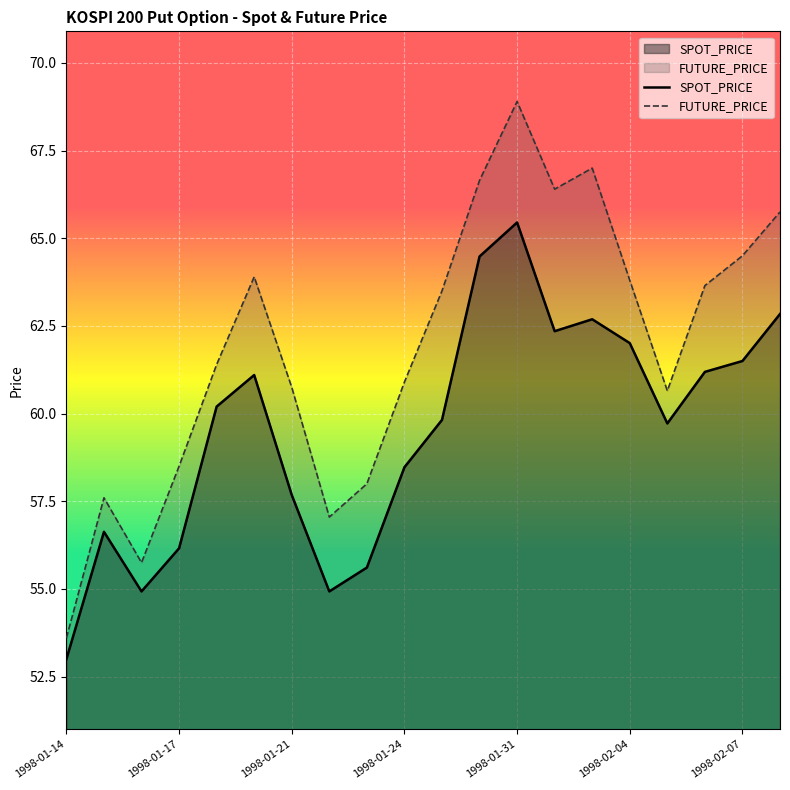

Reading right to left, list all the values displayed in this chart.

SPOT_PRICE: 62.8	61.5	61.2	59.7	62.0	62.7	62.4	65.5	64.5	59.8	58.5	55.6	54.9	57.7	61.1	60.2	56.2	54.9	56.6	53.0
FUTURE_PRICE: 65.8	64.5	63.6	60.6	63.8	67.0	66.4	68.9	66.7	63.5	60.9	58.0	57.0	60.8	63.9	61.4	58.5	55.8	57.6	53.6